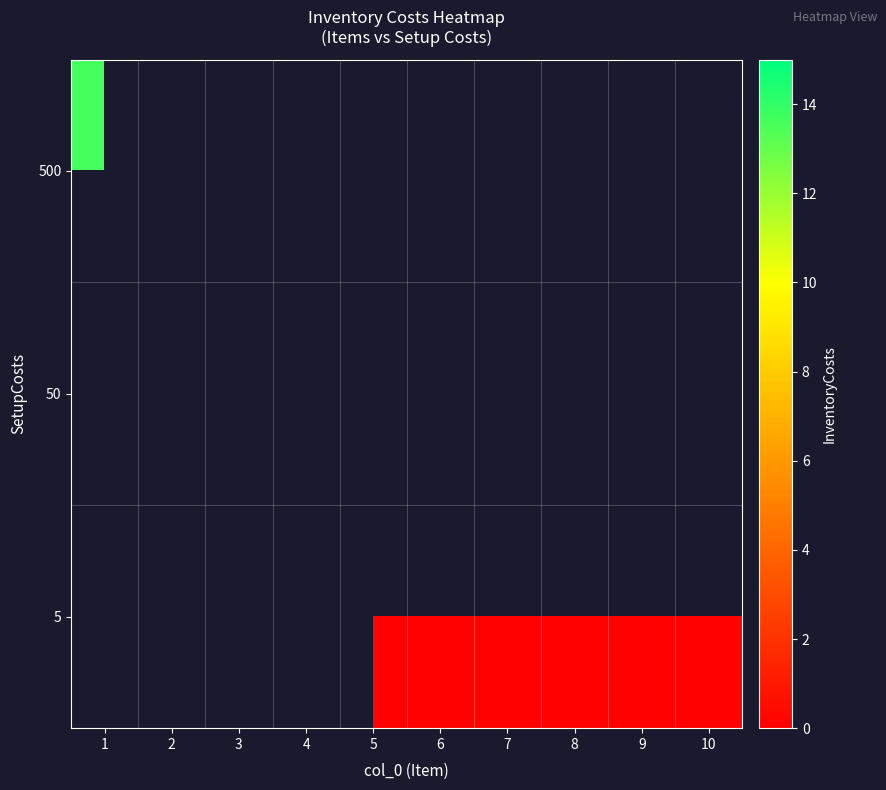

Which category has the lowest value across all series?

5